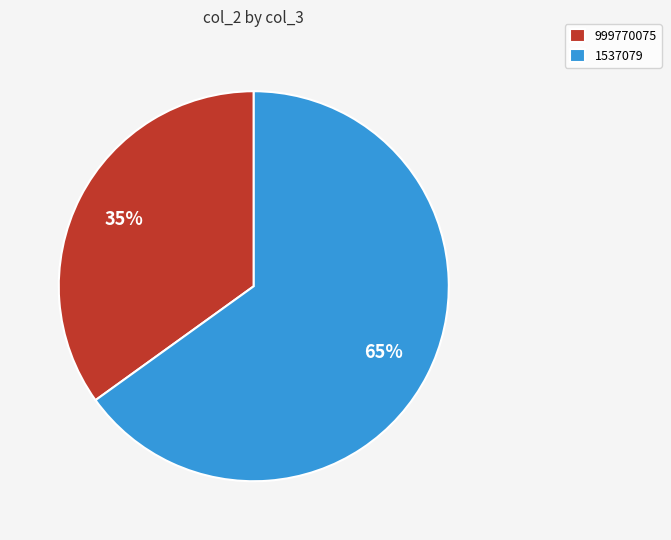

Which slice is the smallest?

999770075